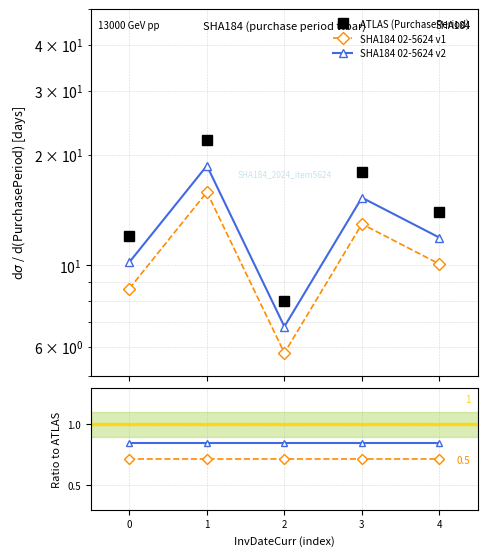

What is the value of the SHA184 02-5624 v2 point at the 4th from the left?

15.3